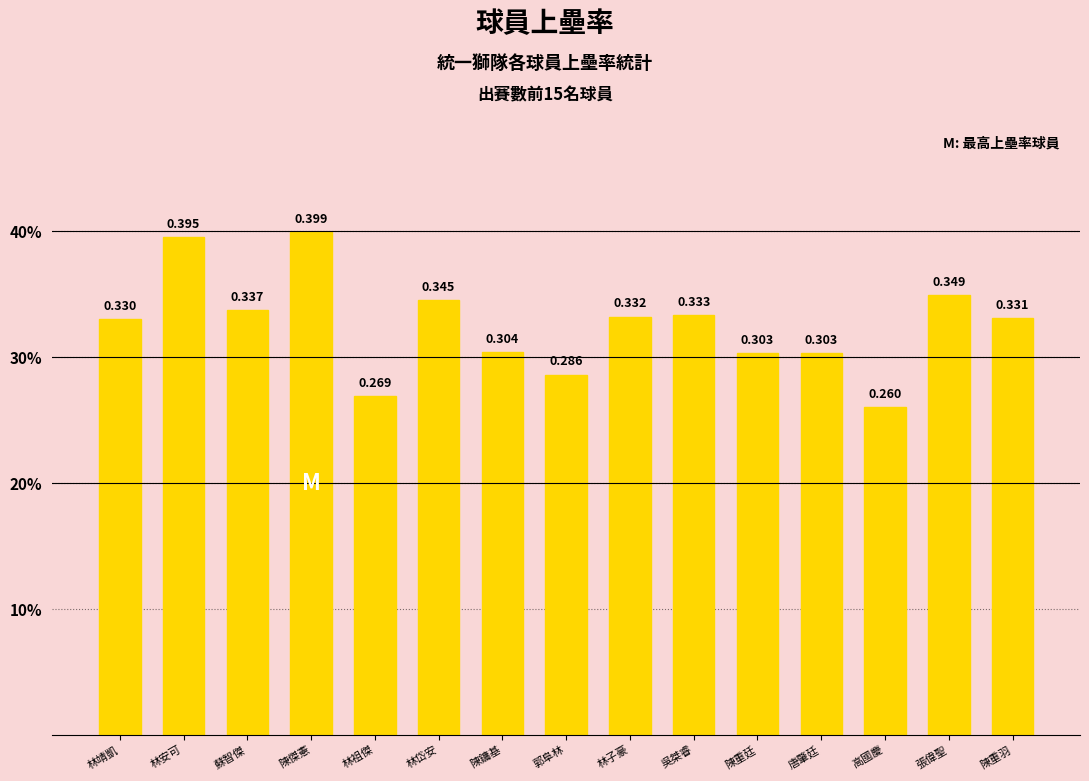

Is it true that the value at 吳桀睿 is 0.1?

False